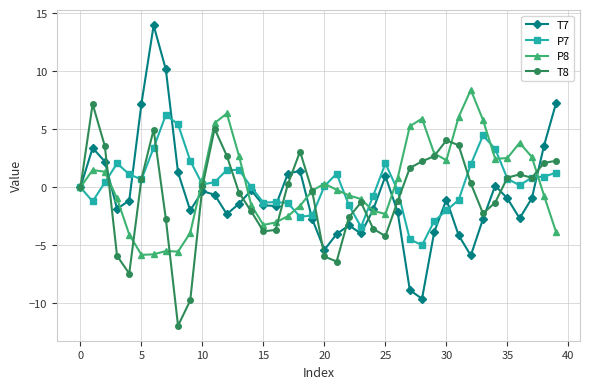

What is the value of the T7 point at the 2nd from the left?

3.4